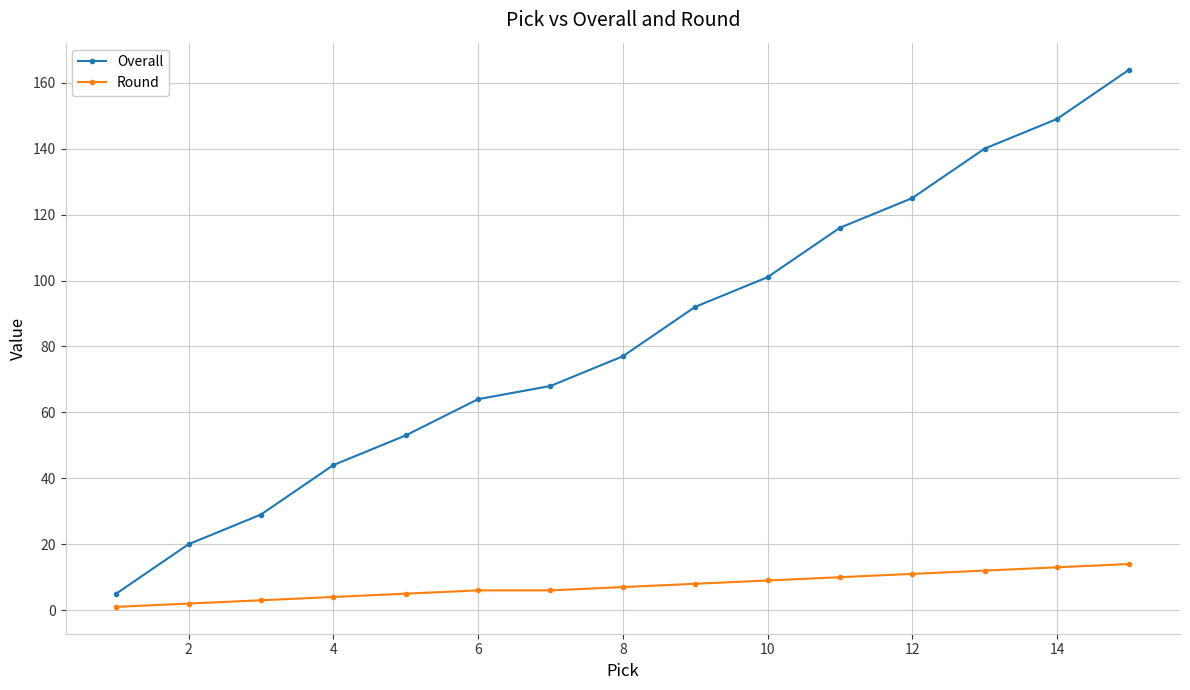

Reading right to left, what are all the values shown in this chart?

Overall: 164	149	140	125	116	101	92	77	68	64	53	44	29	20	5
Round: 14	13	12	11	10	9	8	7	6	6	5	4	3	2	1